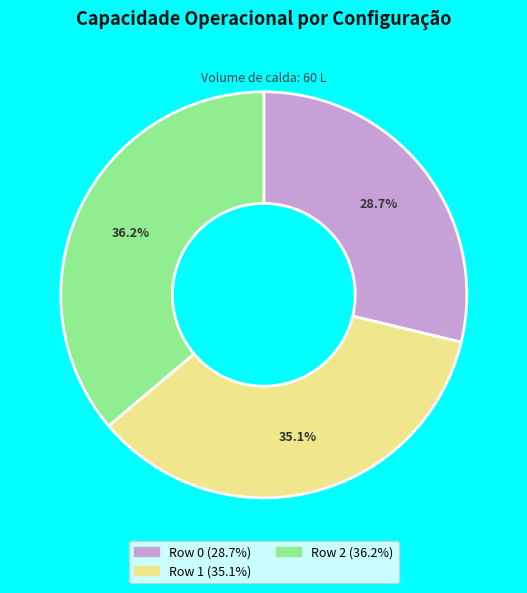

To the nearest percent, what is the difference between the Row 2 and Row 1 slice percentages?

1%